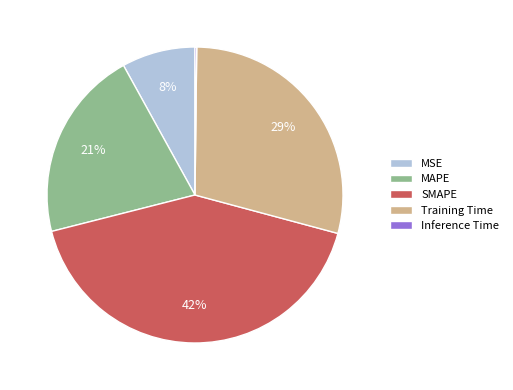

To the nearest percent, what percentage of the pie is Training Time?

29%